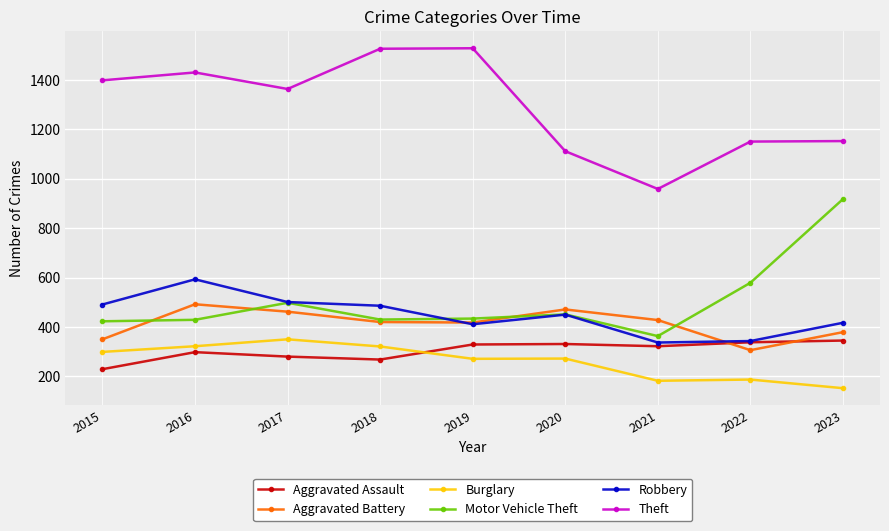

How many data points does each series have?

9